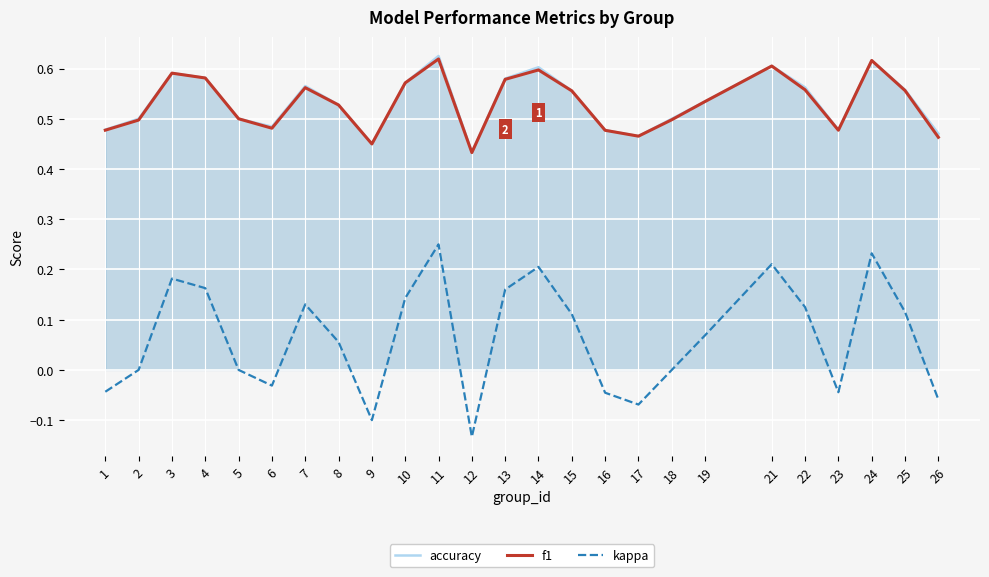

Which series changed the most between 8 and 16?

kappa